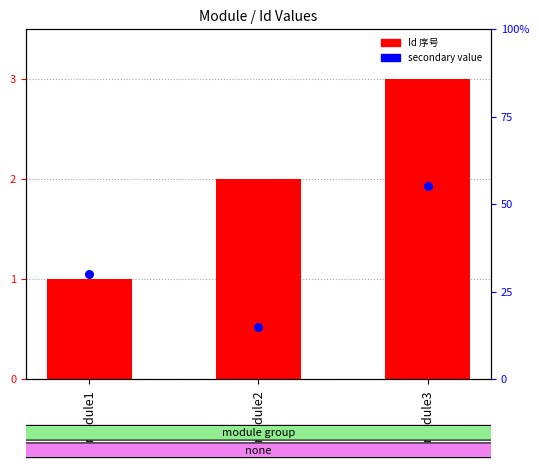

Which series has the largest total across all categories?

Id
序号